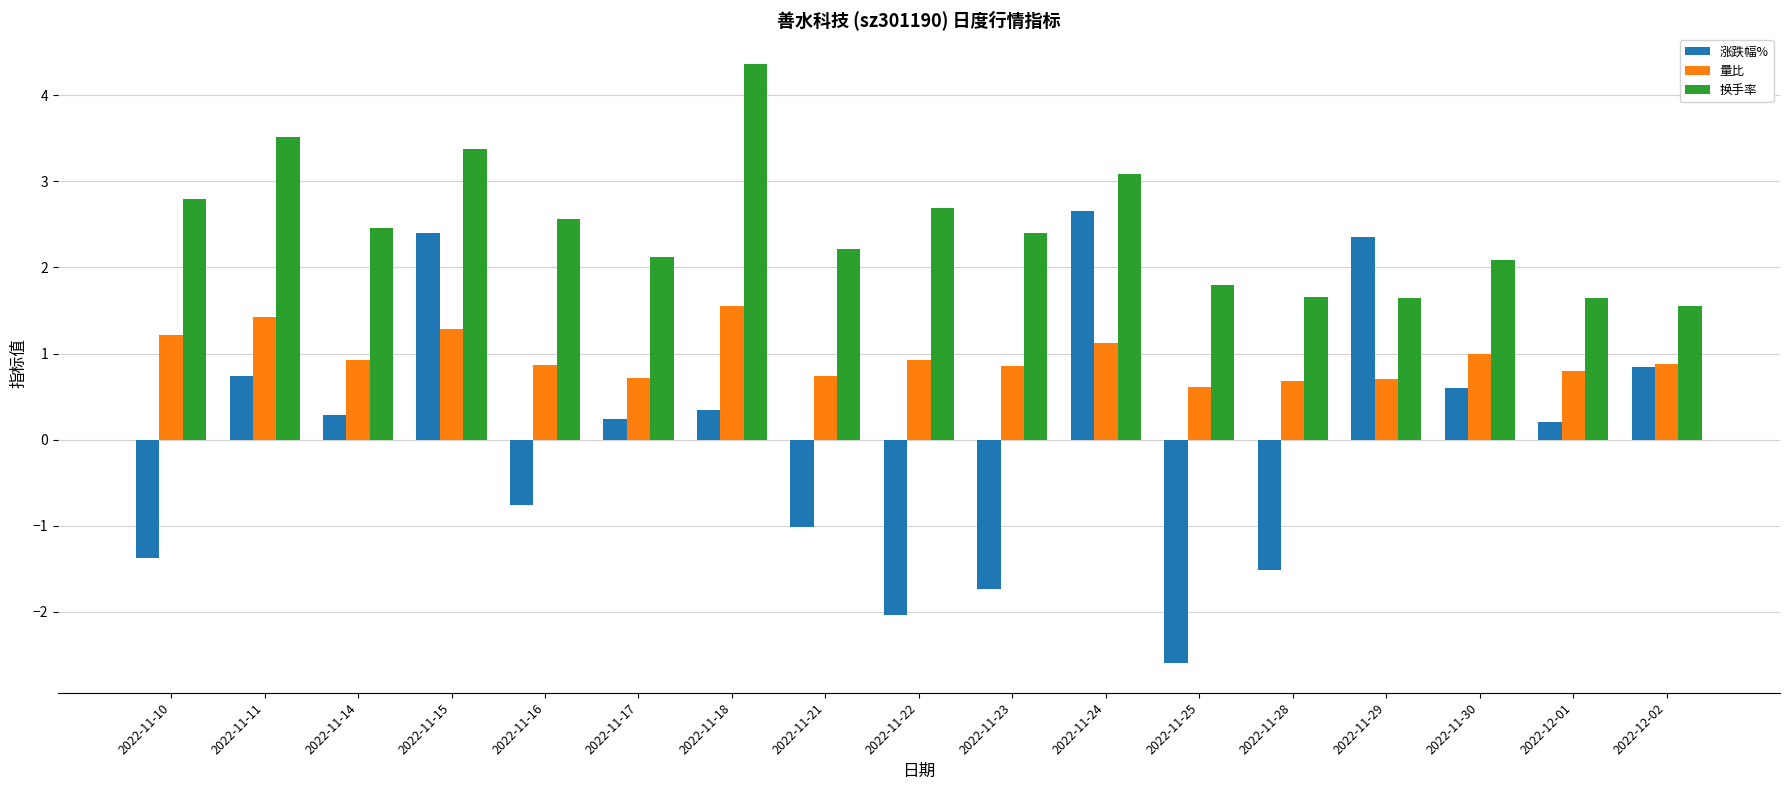

What is the label of the 11th bar from the right?

2022-11-18